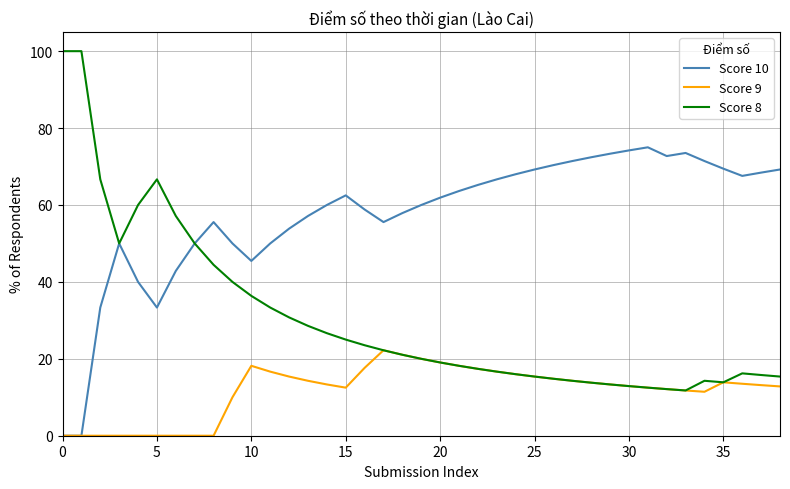

Rank the series by their maximum value, from highest to lowest.

Score 8, Score 10, Score 9